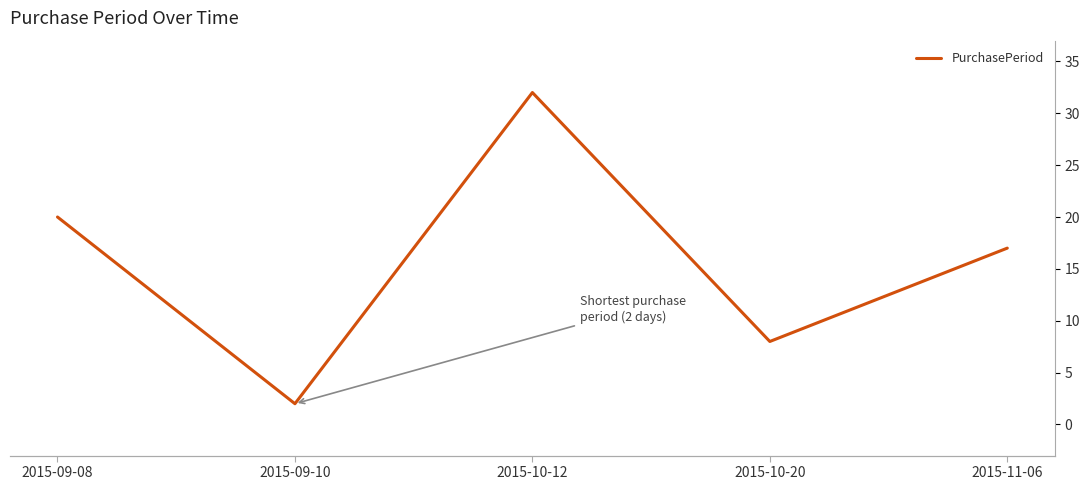

Reading left to right, extract all data points from this chart.

20	2	32	8	17